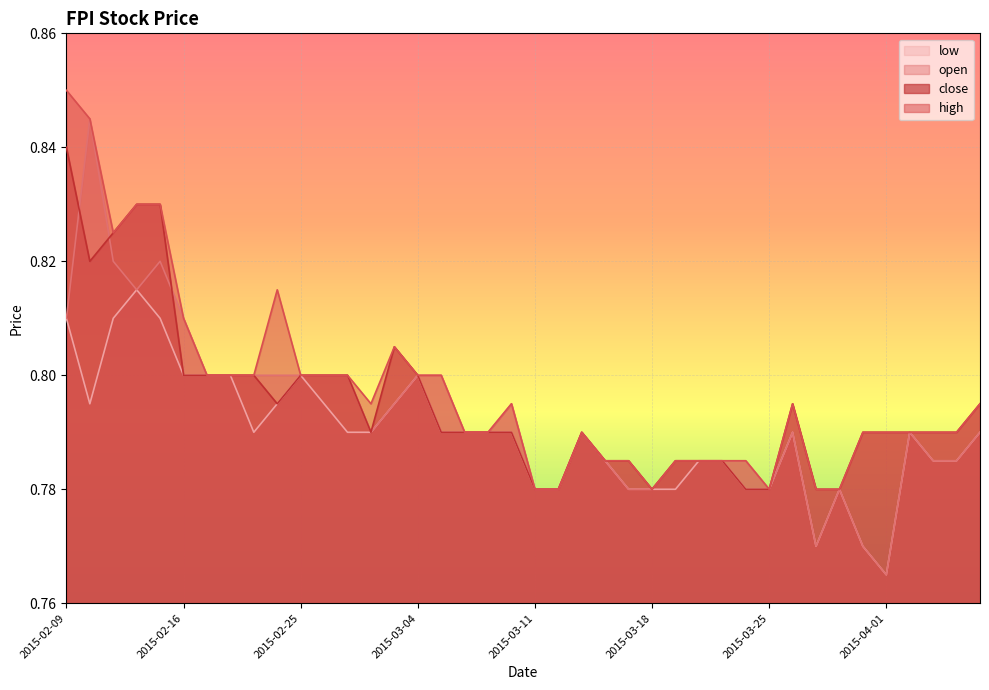

What is the value of the close point at the 1st from the left?

0.8